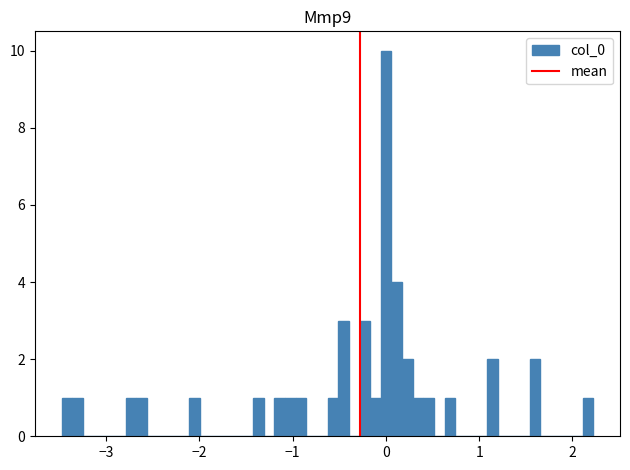

Around what value on the x-axis is the tallest bar? Give the approximate position of its centre, as read against the axis.

0.0